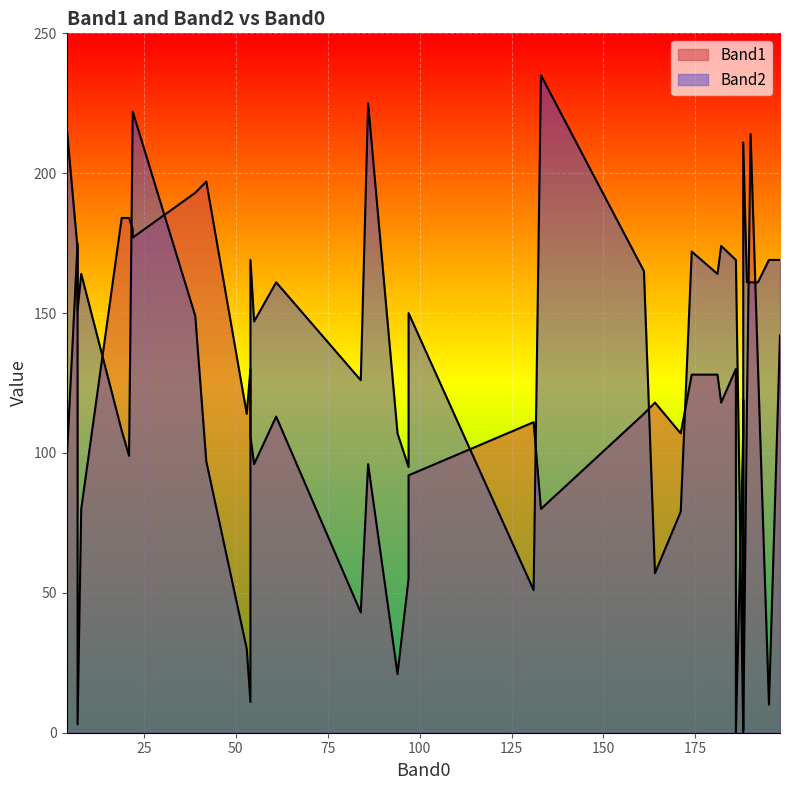

List the series in order of their peak value, lowest first.

Band1, Band2